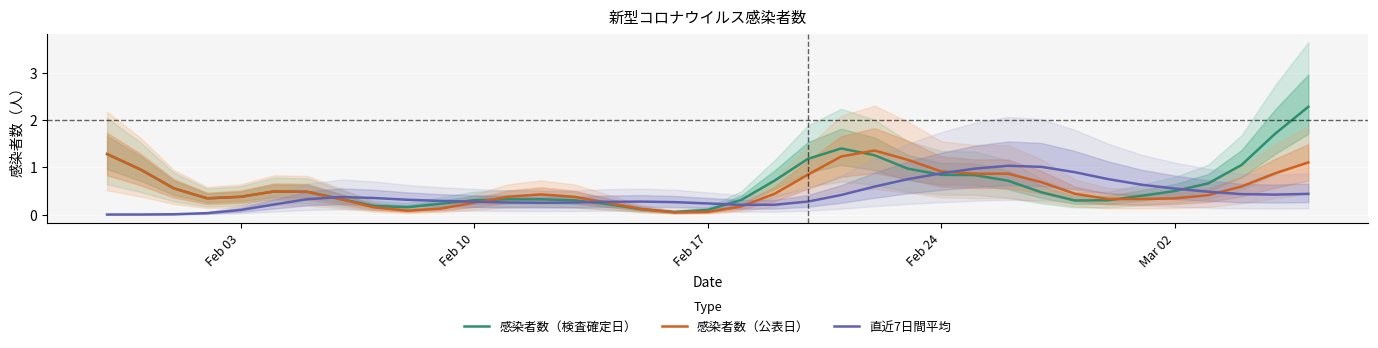

Is it true that 感染者数（公表日） equals 0.9 at Feb 24?

True